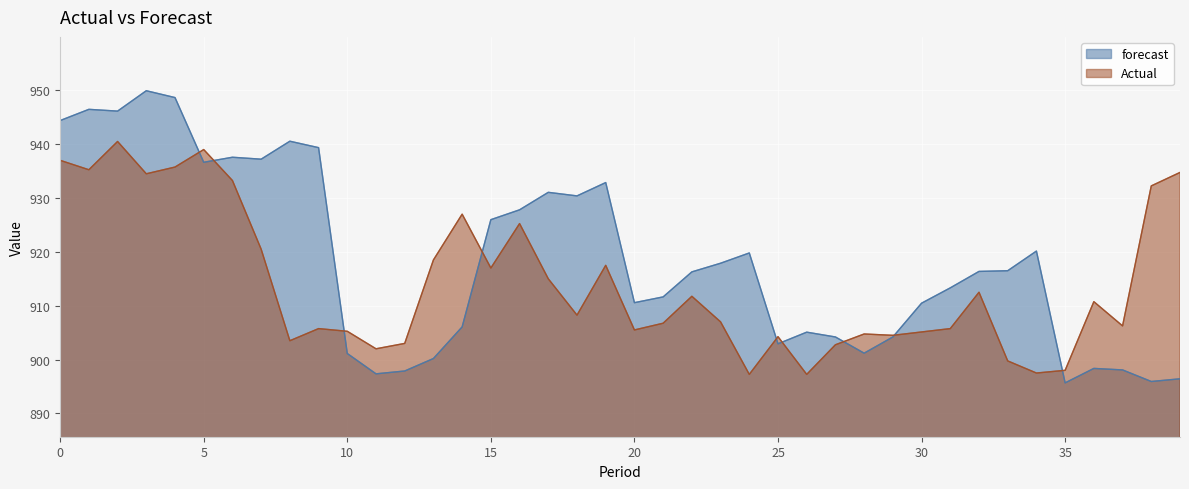

How many lines are shown in the chart?

2